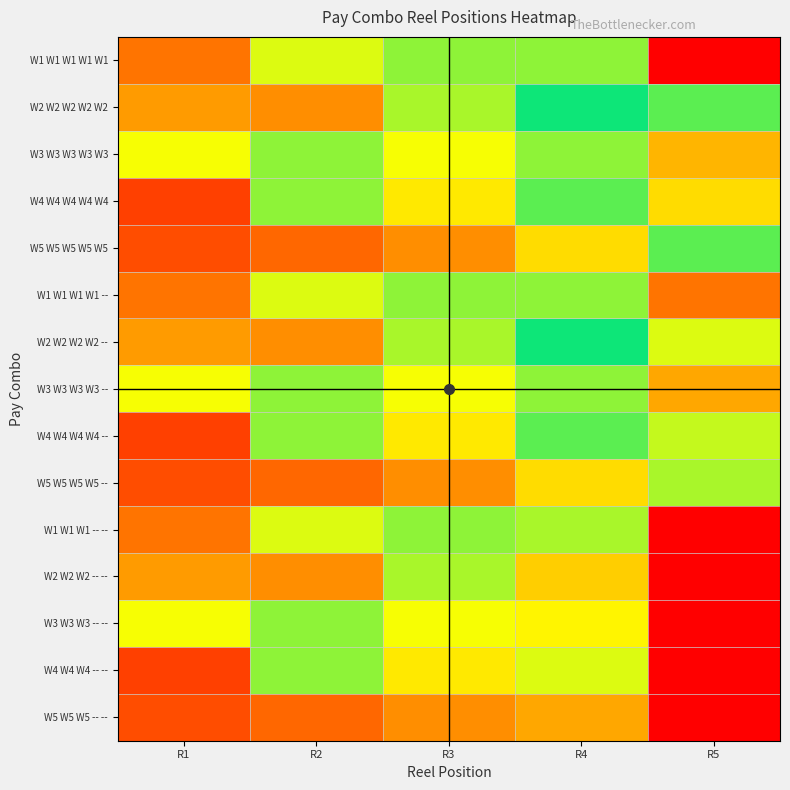

What is the minimum value shown in the chart?

9